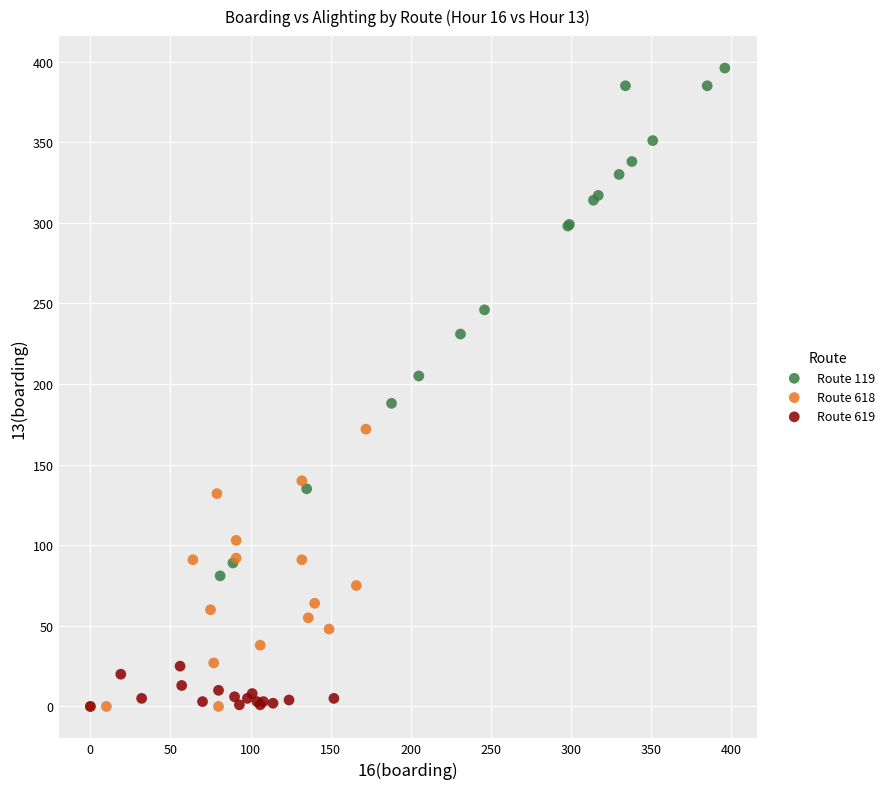

Which series contains the highest Y value?

Route 119